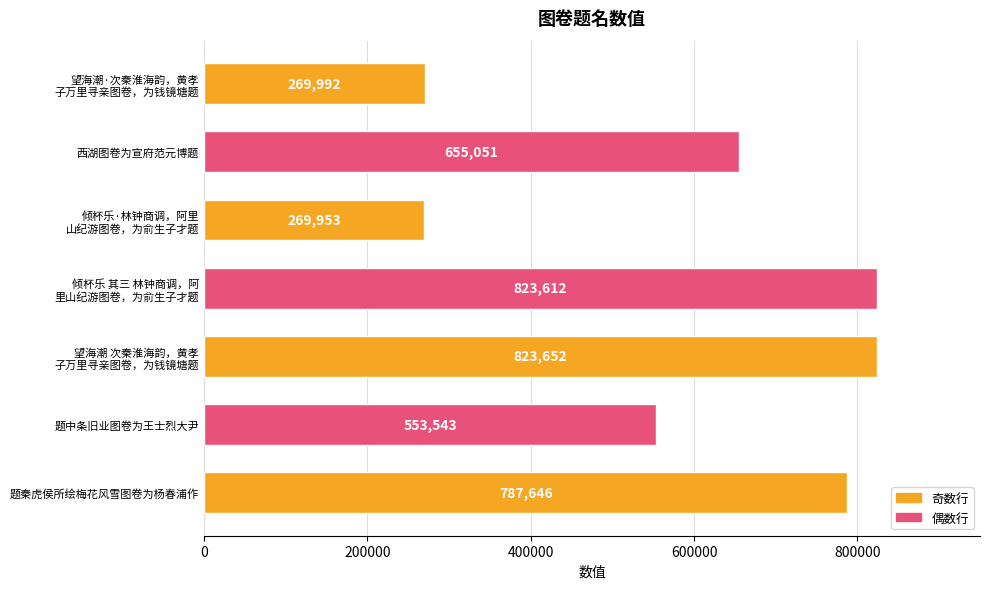

The chart shows a value of 920731 at 西湖图卷为宣府范元博题. True or false?

False